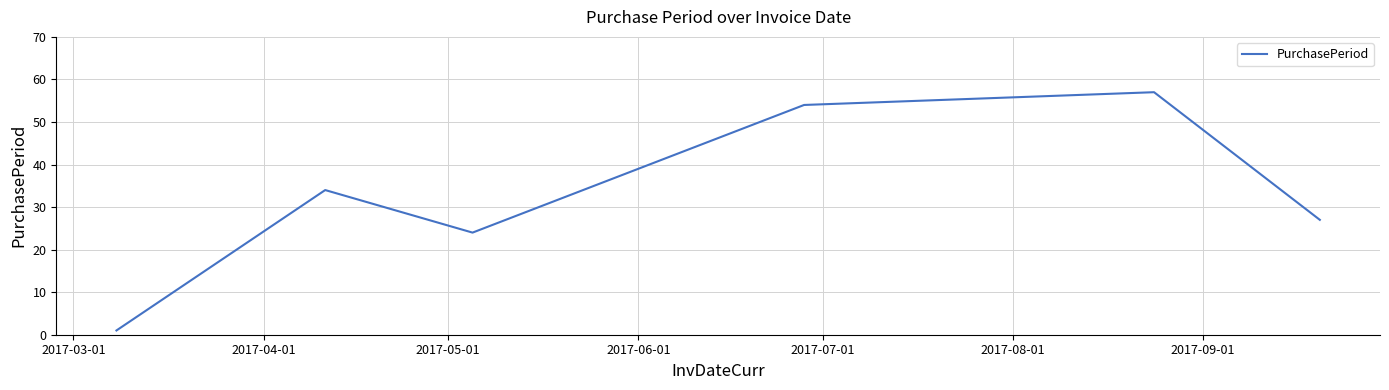

What is the maximum value shown in the chart?

57